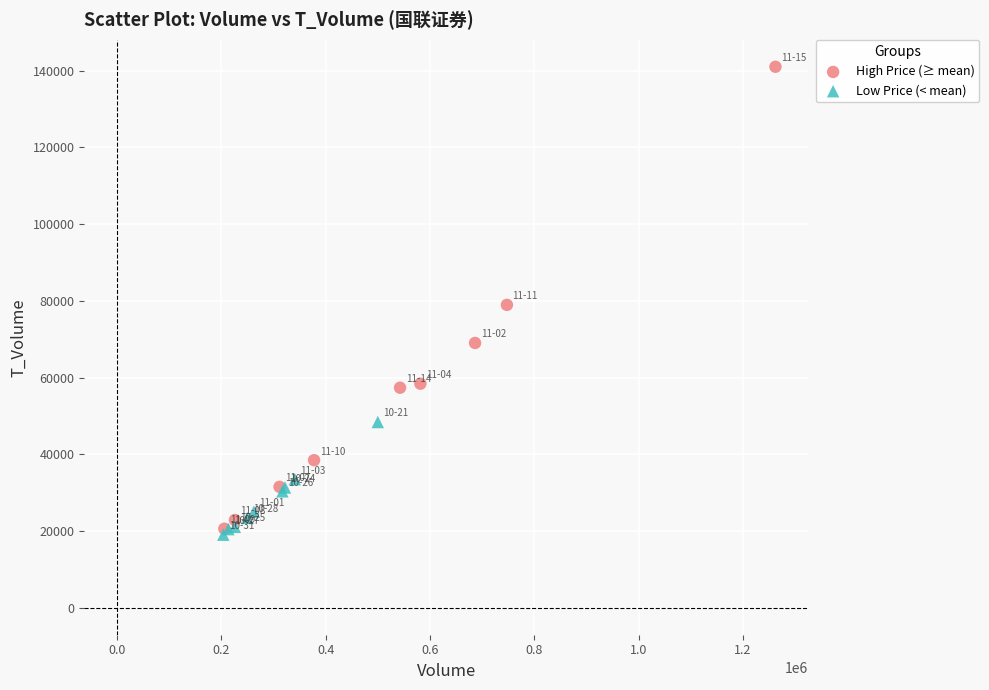

Which series reaches the minimum Y coordinate?

Low Price (< mean)